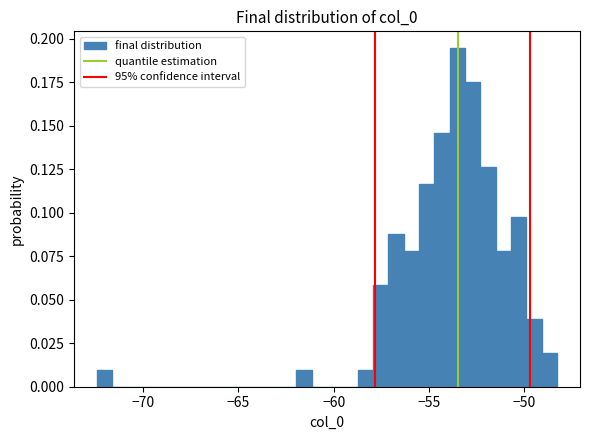

Read against the x-axis, roughly where is the centre of the tallest bar?

-53.5